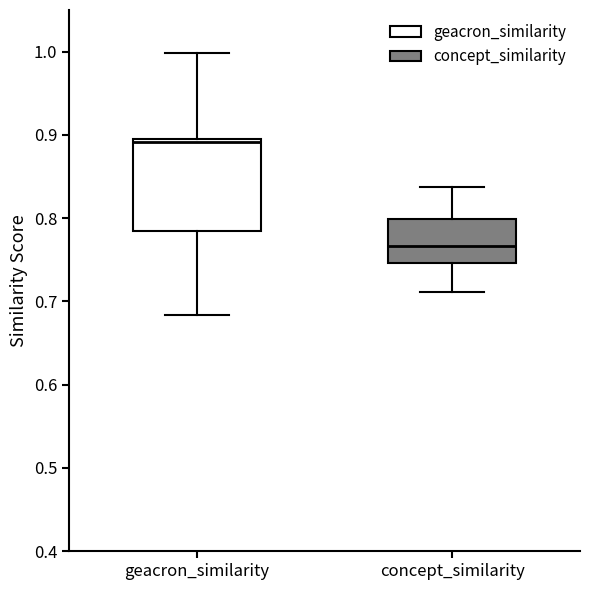

Reading left to right, transcribe this box plot: for each box, give where its median line is, the range the box spans, and where its two whiskers end, as read against the y-axis. The values are not printed on the chart, so give them approximately, as read against the axis.

geacron_similarity: median 0.89, box 0.78 to 0.90, whiskers 0.68 to 1.00
concept_similarity: median 0.77, box 0.75 to 0.80, whiskers 0.71 to 0.84